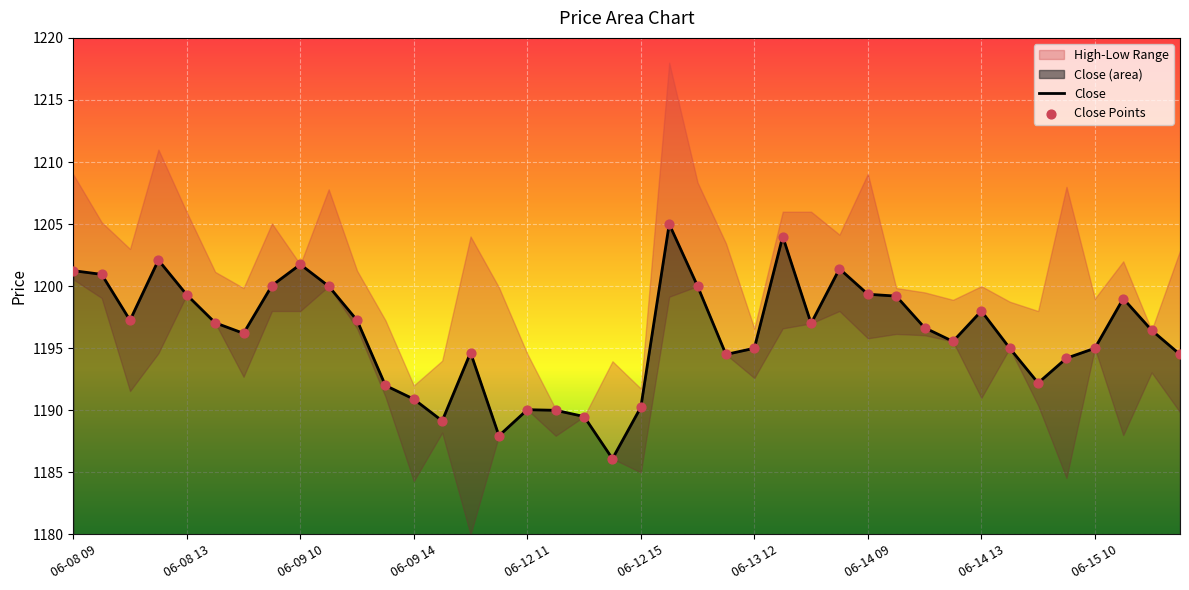

Which has a higher value, 06-15 10 or 06-08 10?

06-08 10